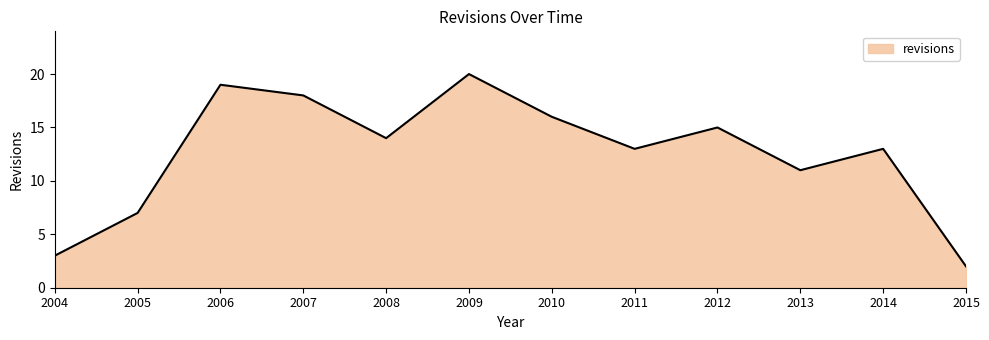

Reading left to right, list all the values displayed in this chart.

3	7	19	18	14	20	16	13	15	11	13	2